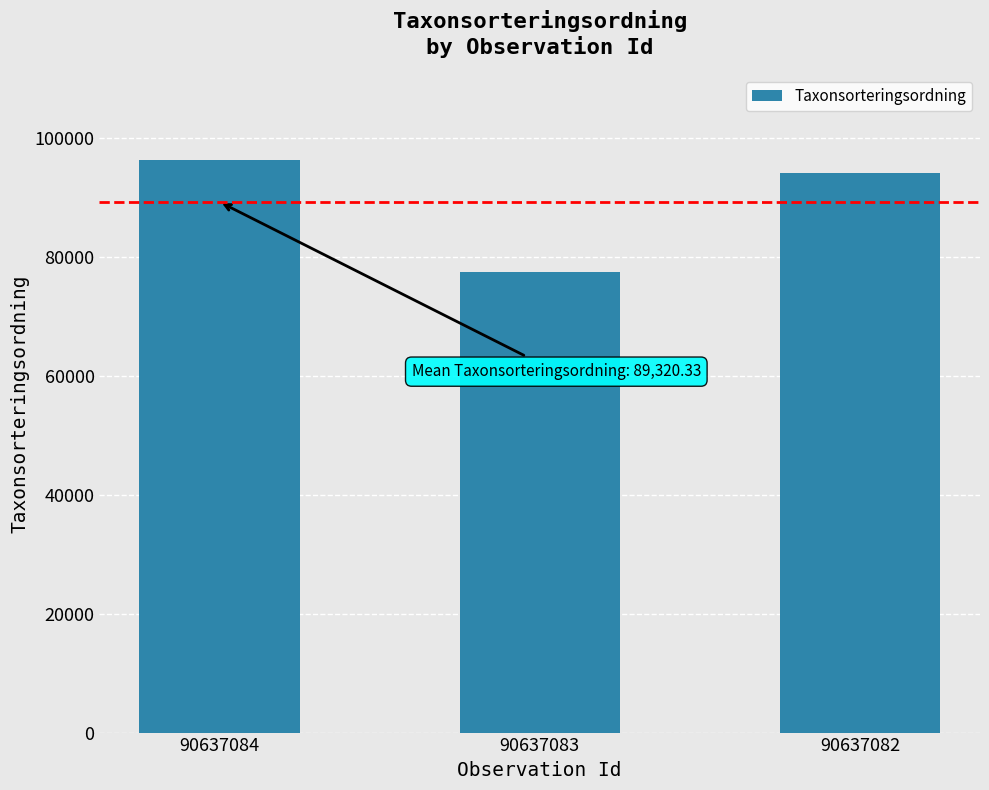

Count the values in the range 77506 to 96334.

3